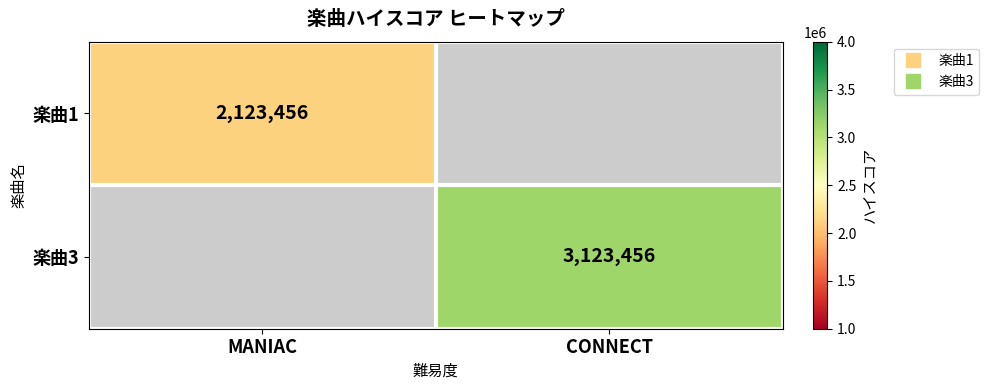

Where is 楽曲1 nearest to the value 2123456?

MANIAC